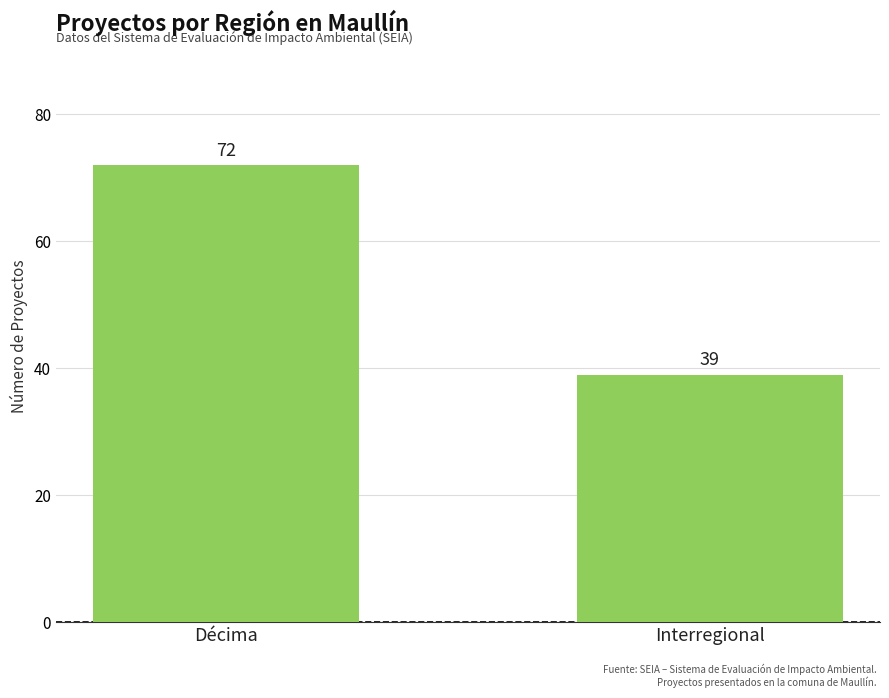

Reading left to right, transcribe all the data shown in this chart.

72	39